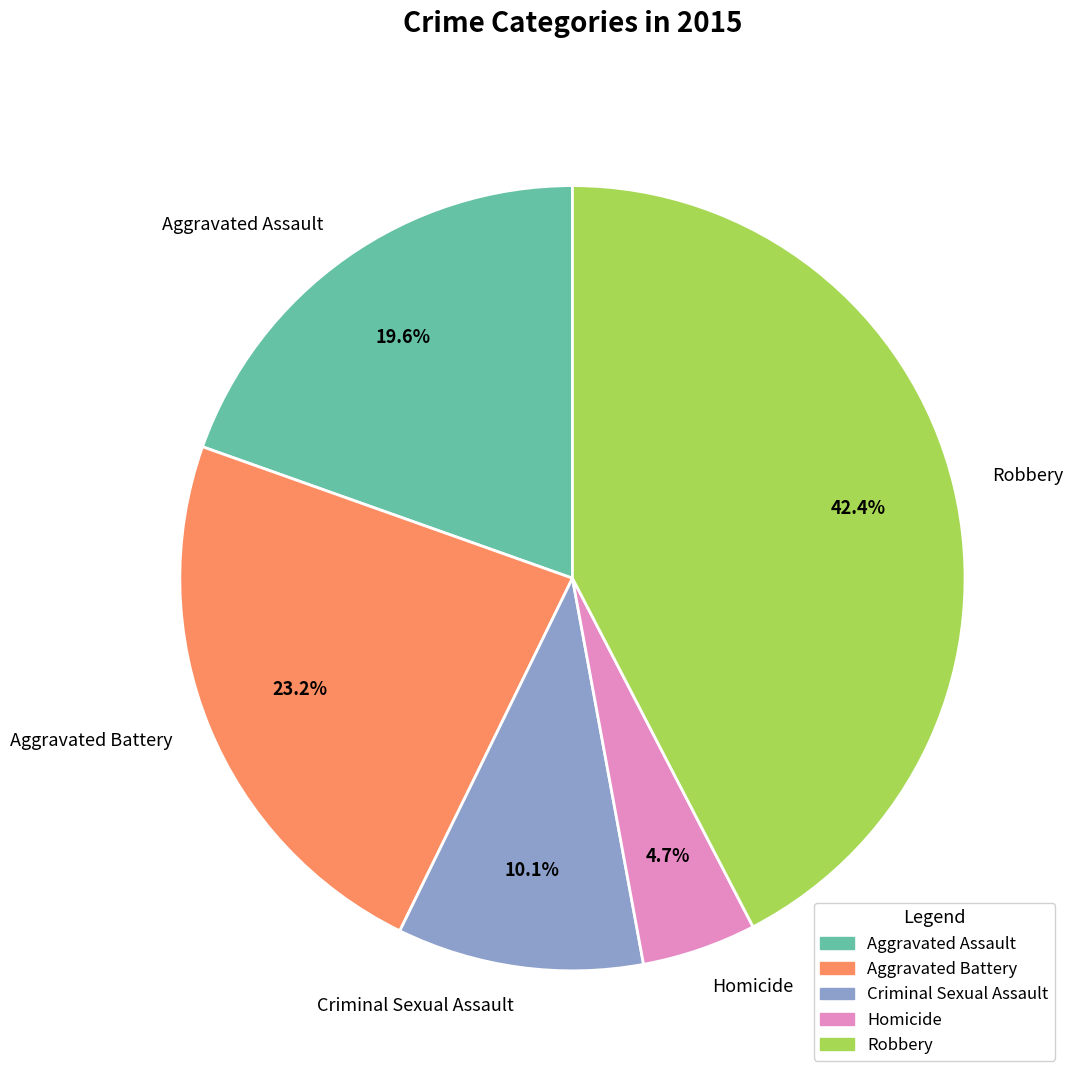

Approximately how many times larger is the value at Aggravated Assault compared to Criminal Sexual Assault?

1.9